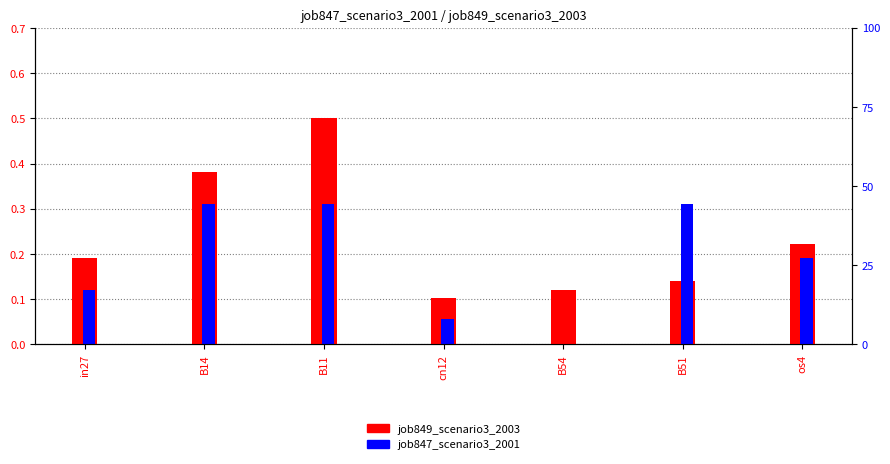

What is the spread (max minus min) of values at B54?

0.1